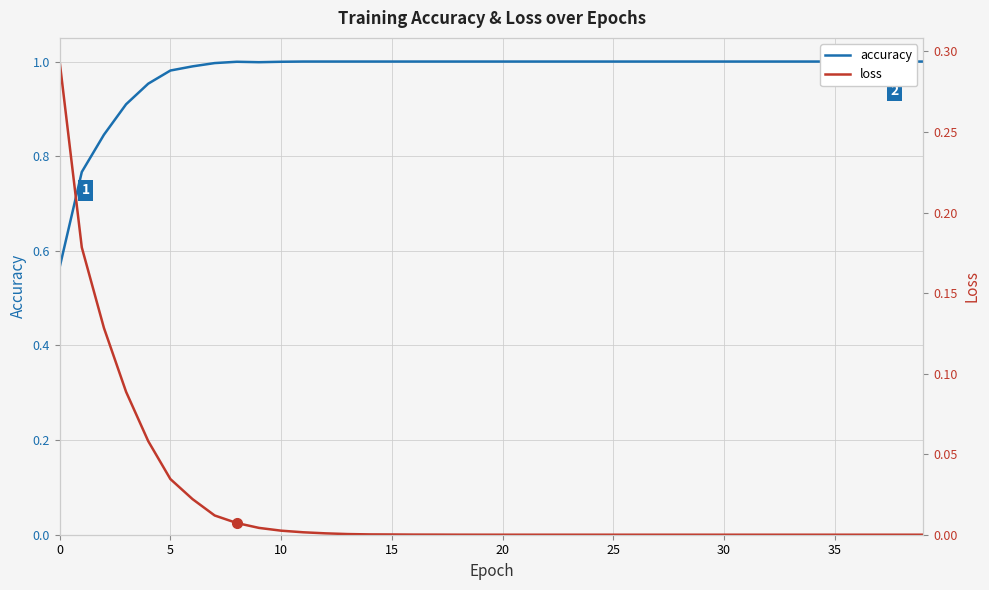

True or false: accuracy and loss cross at least once.

False